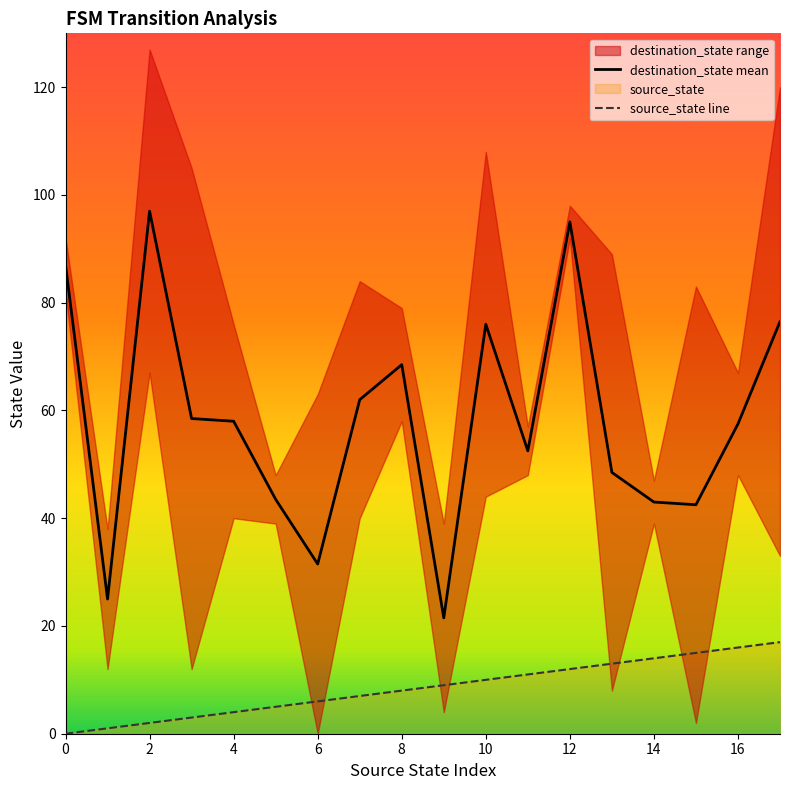

True or false: source_state line and destination_state mean intersect in this chart.

False